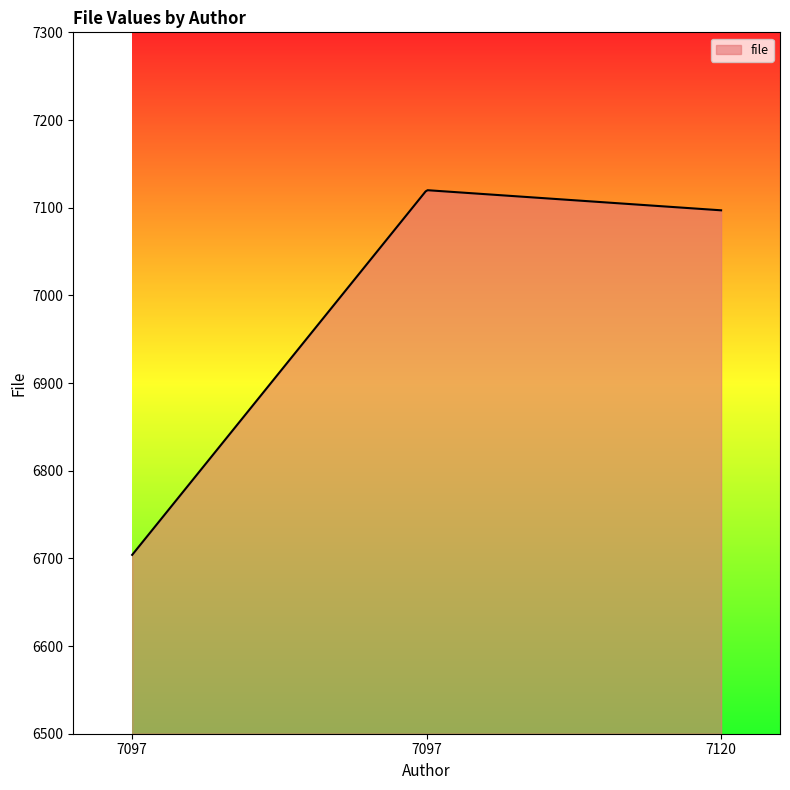

What is the maximum value shown in the chart?

7119.9